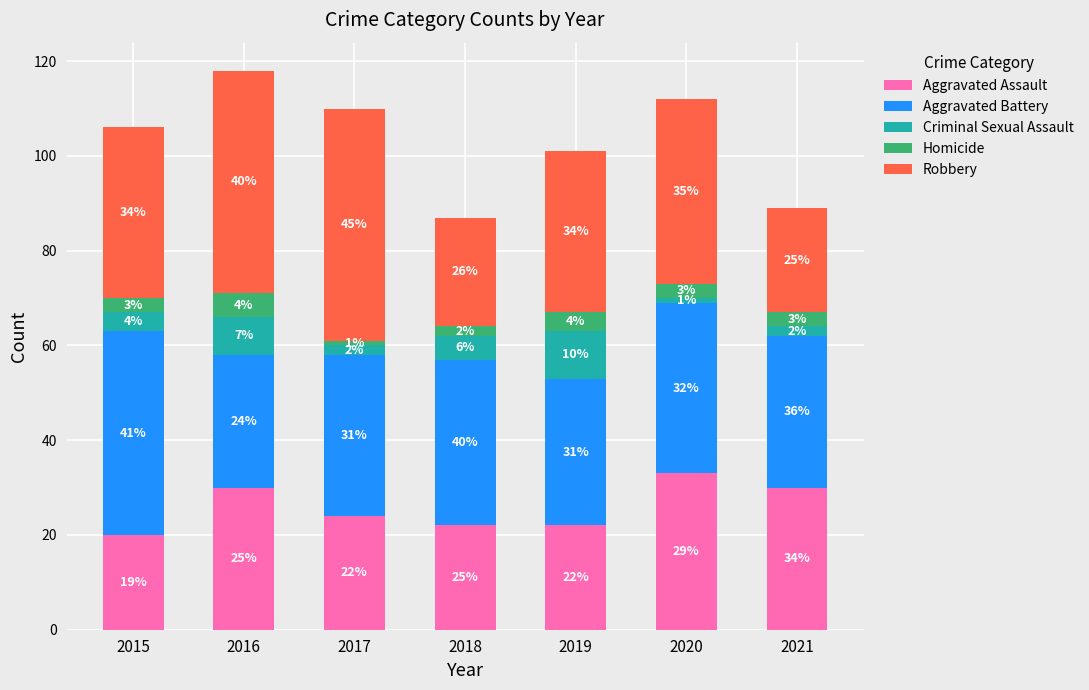

What is the total value across all series at 2015?

106